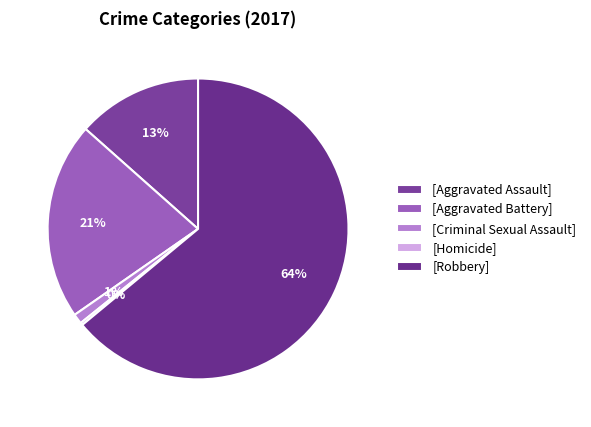

Rank the categories by value from highest to lowest.

Robbery, Aggravated Battery, Aggravated Assault, Criminal Sexual Assault, Homicide